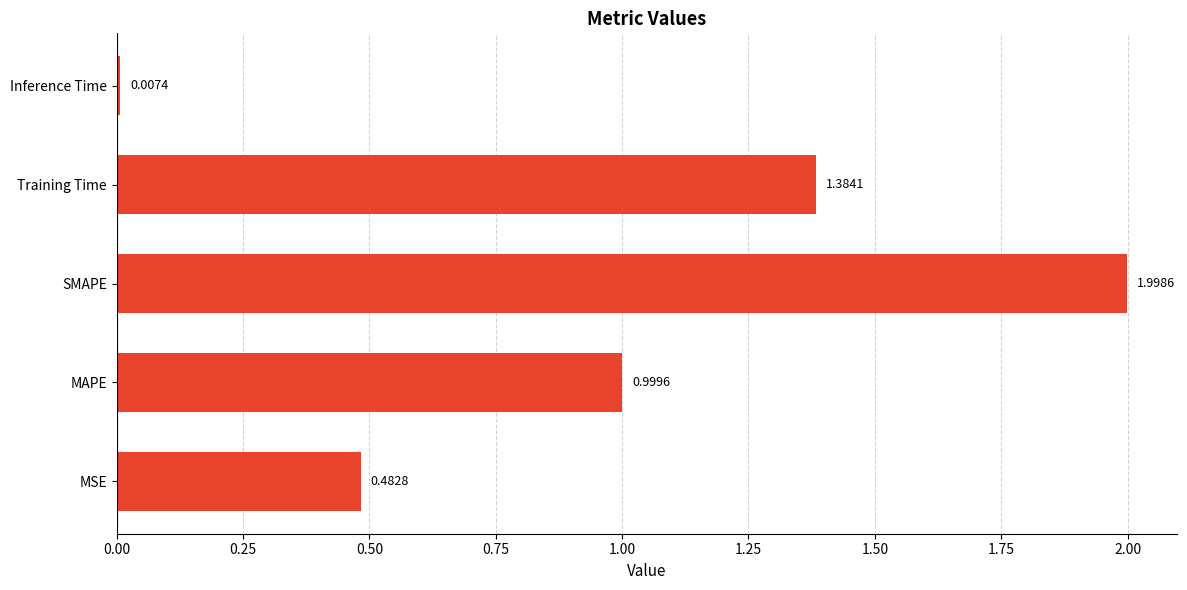

Which label corresponds to the smallest value in the chart?

Inference Time